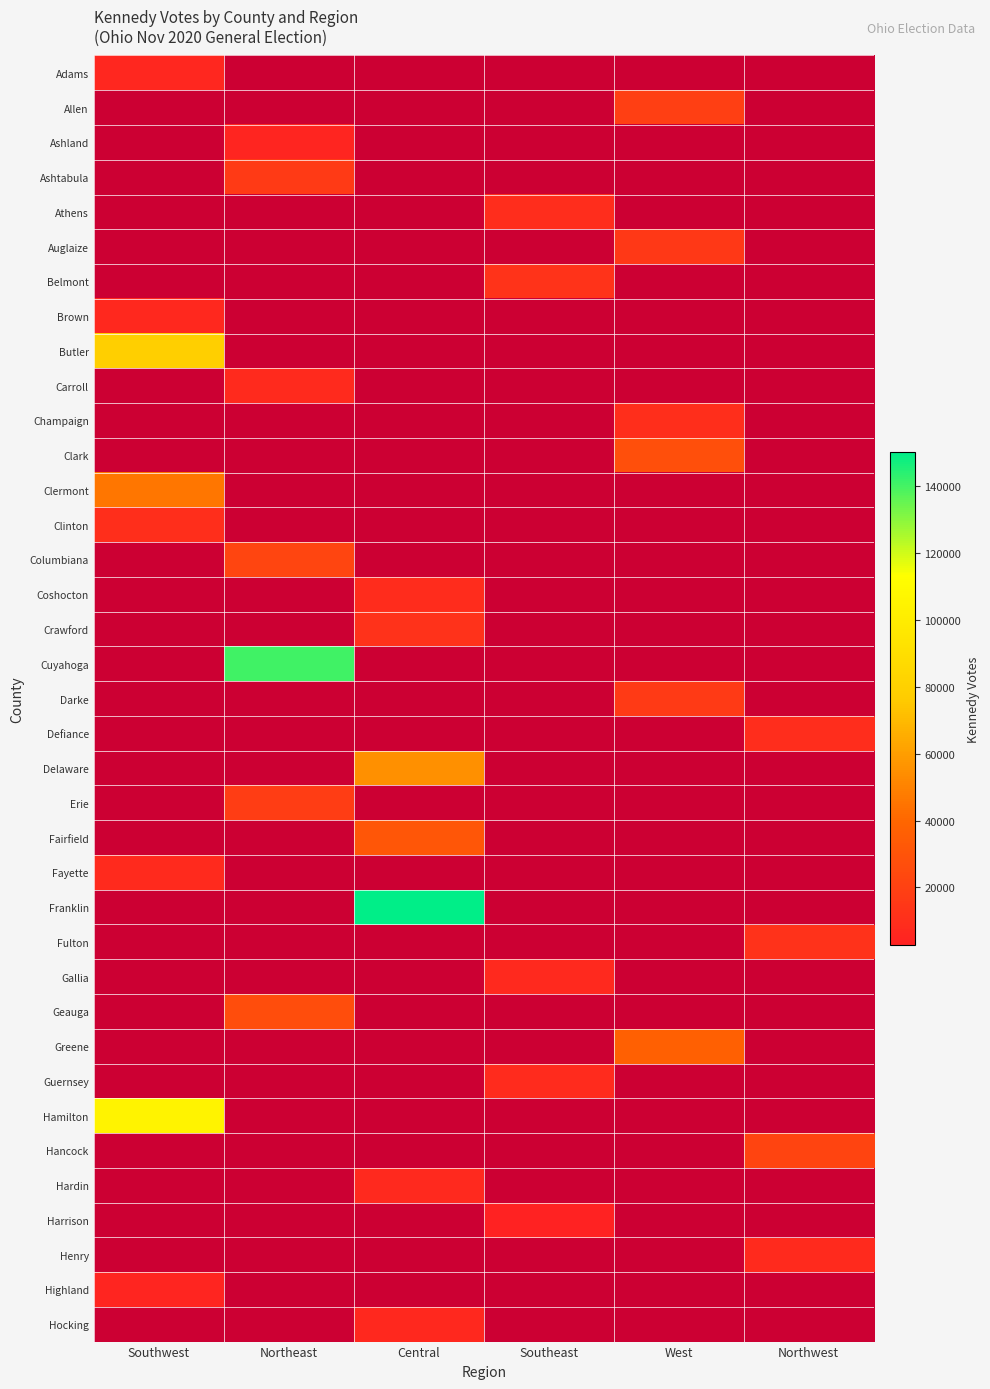

List the labels in order of Harrison value, largest first.

Southwest, Northeast, Central, Southeast, West, Northwest